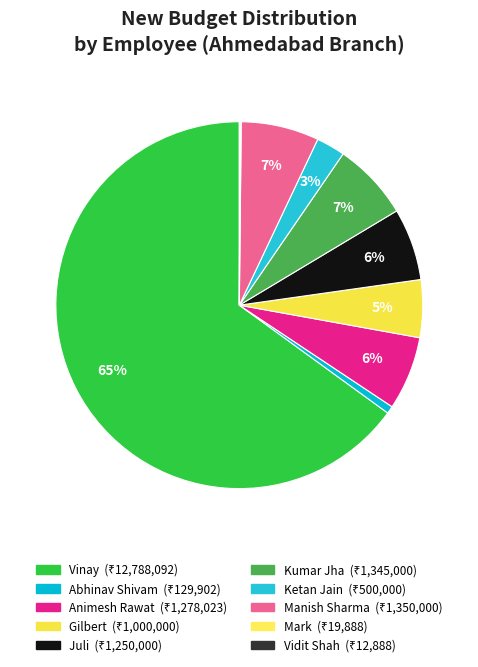

Which has a higher value, Mark or Juli?

Juli